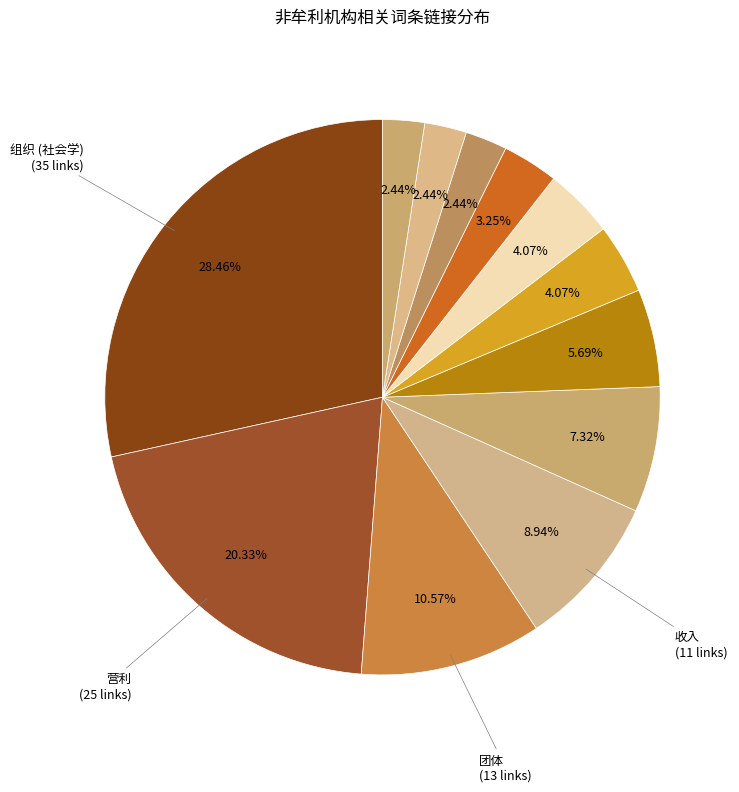

Rank the categories by value from highest to lowest.

组织 (社会学), 营利, 团体, 收入, 慈善, 协会, 法律, 财团法人, 企业, 政治, 捐赠, 慈善团体